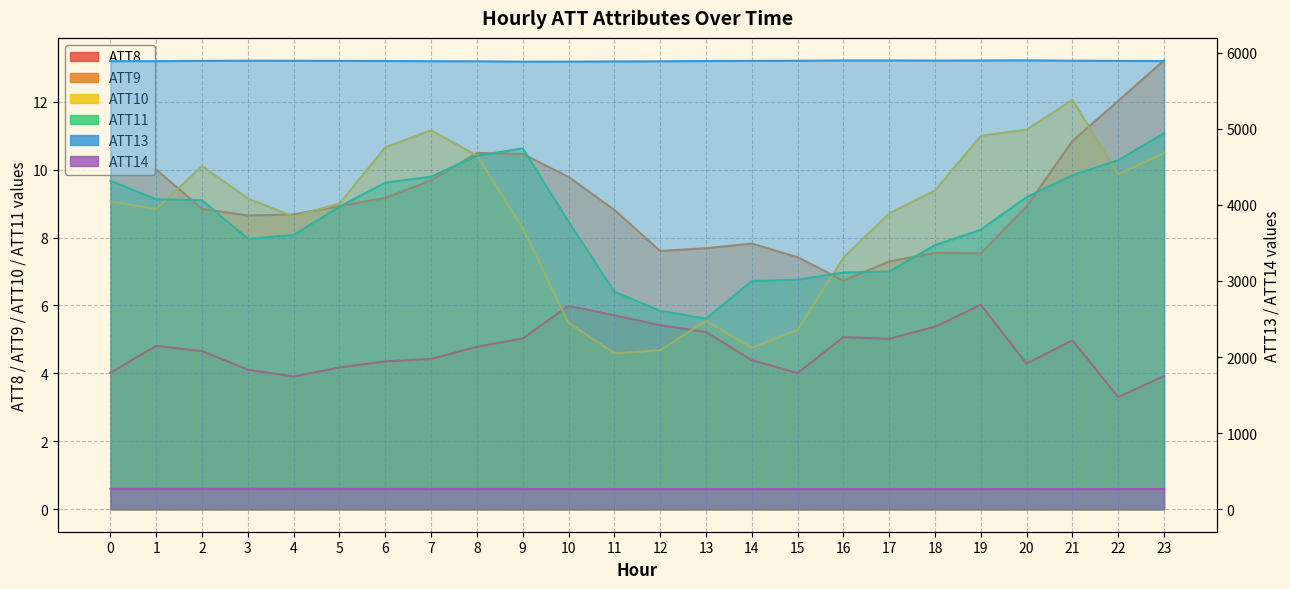

Is the value of ATT9 at 19 greater than the value of ATT13 at 21?

No